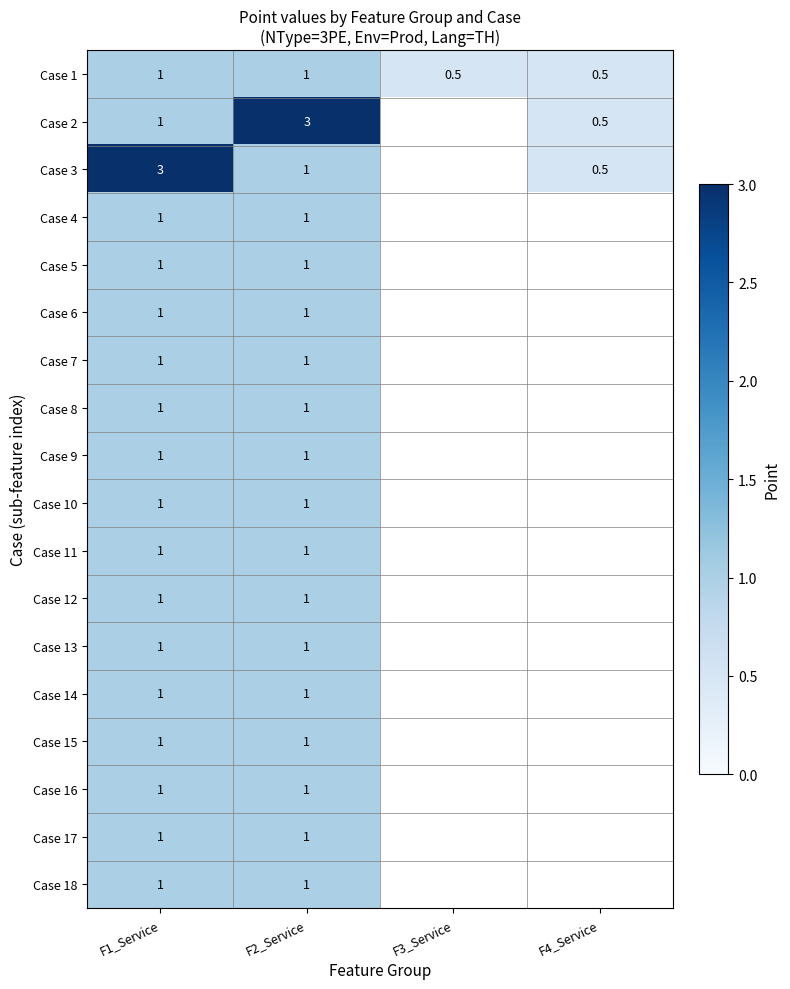

What is the minimum value shown in the chart?

0.5